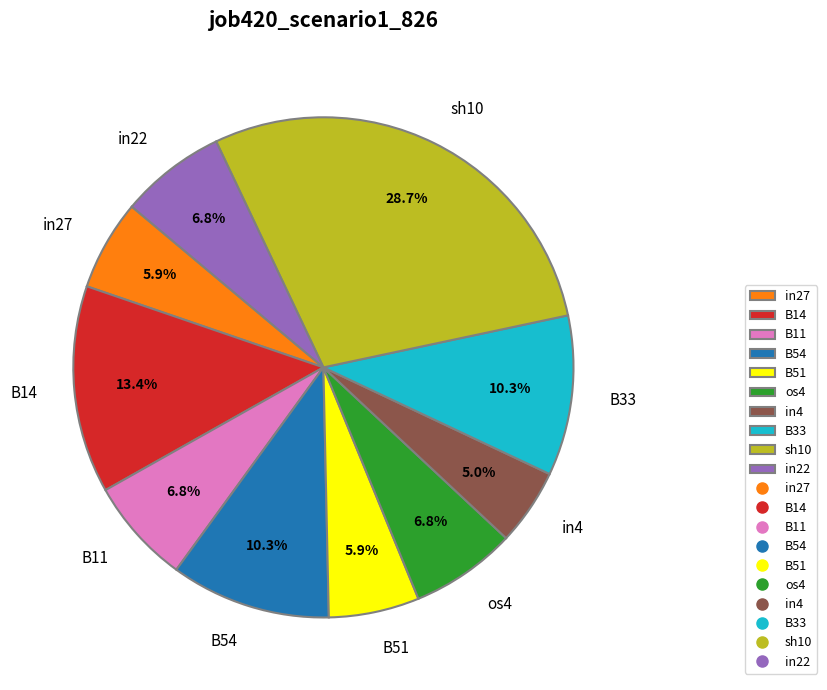

Which category has the smallest portion of the pie?

in4